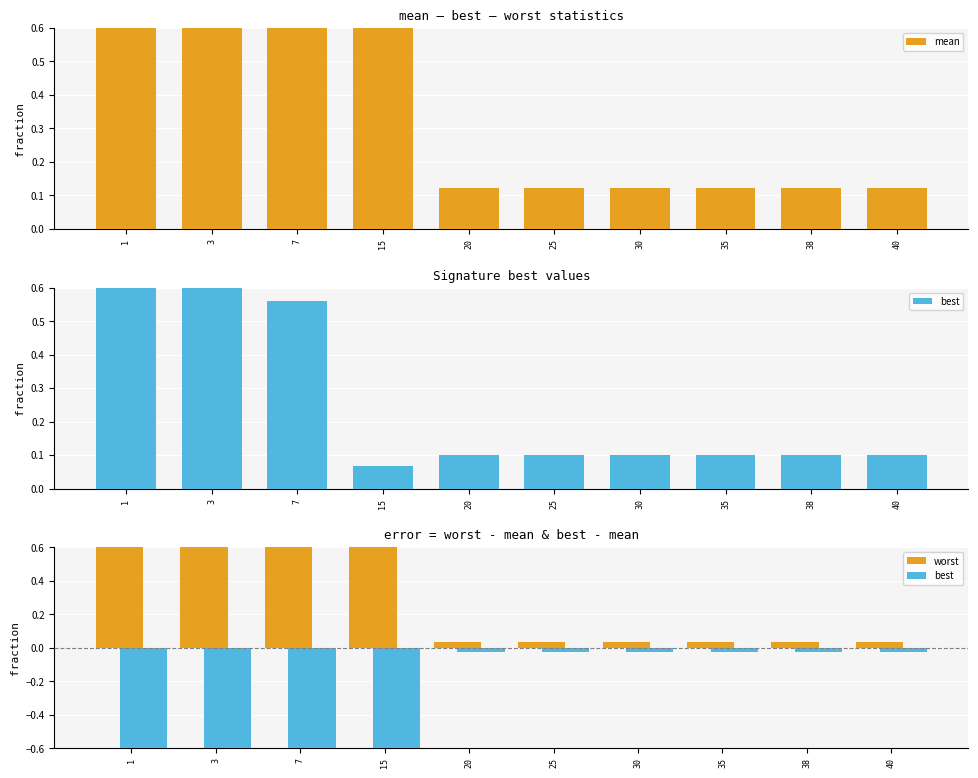

Which series has the largest range (max minus min)?

mean